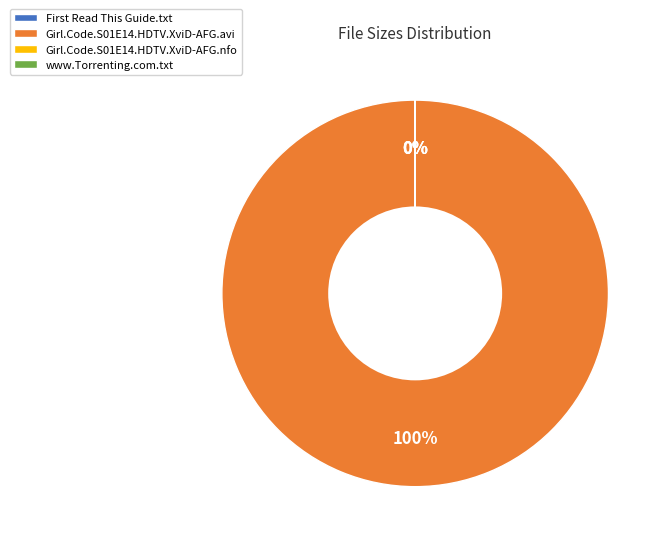

Which category has the biggest portion of the pie?

Girl.Code.S01E14.HDTV.XviD-AFG.avi